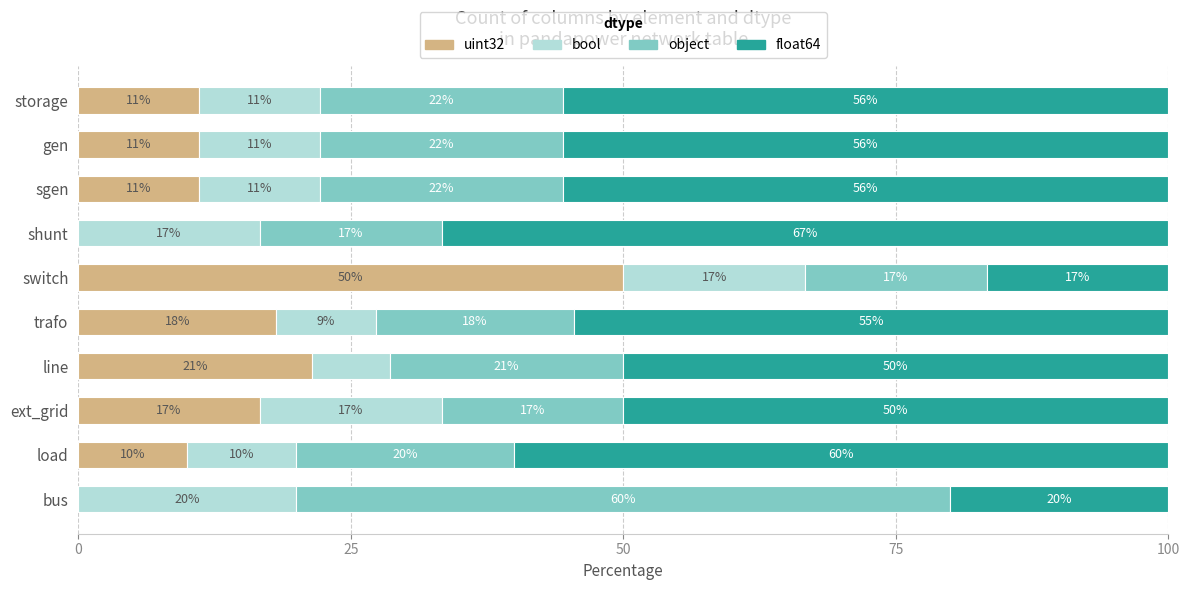

What are all the series names shown in the legend?

uint32, bool, object, float64